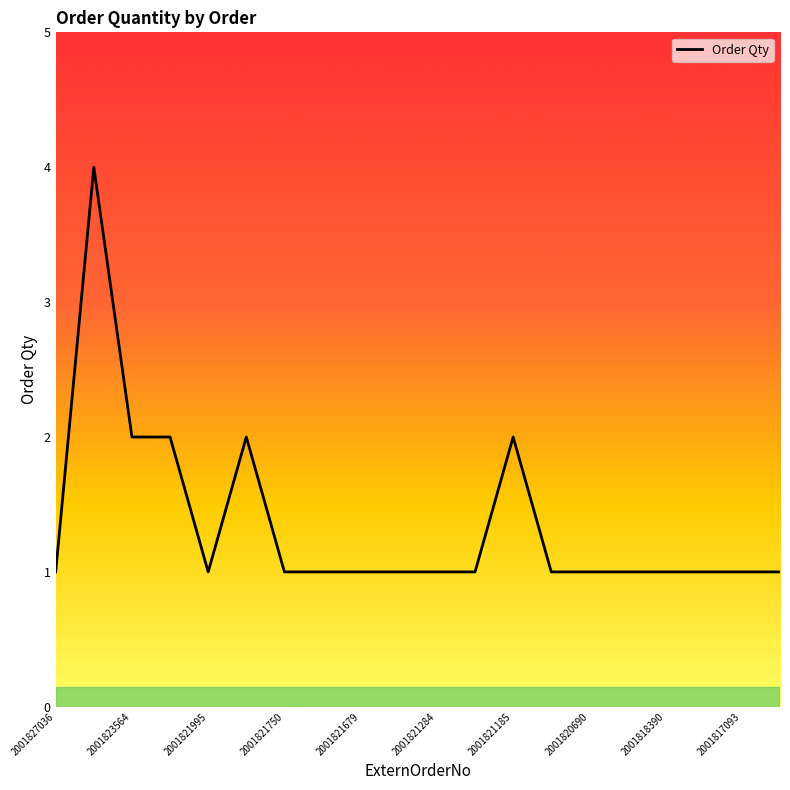

What is the difference between the maximum and minimum values?

3